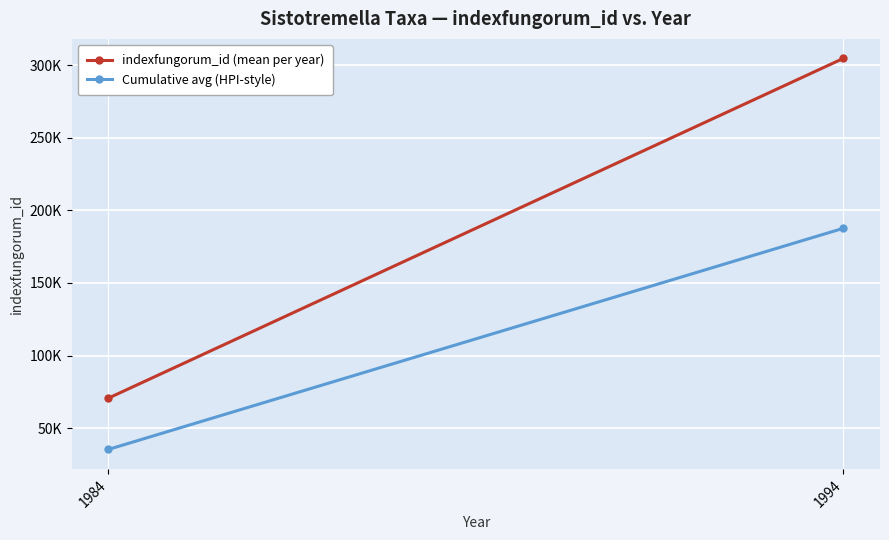

At 1994, list the series in order from largest to smallest.

indexfungorum_id (mean per year), Cumulative avg (HPI-style)